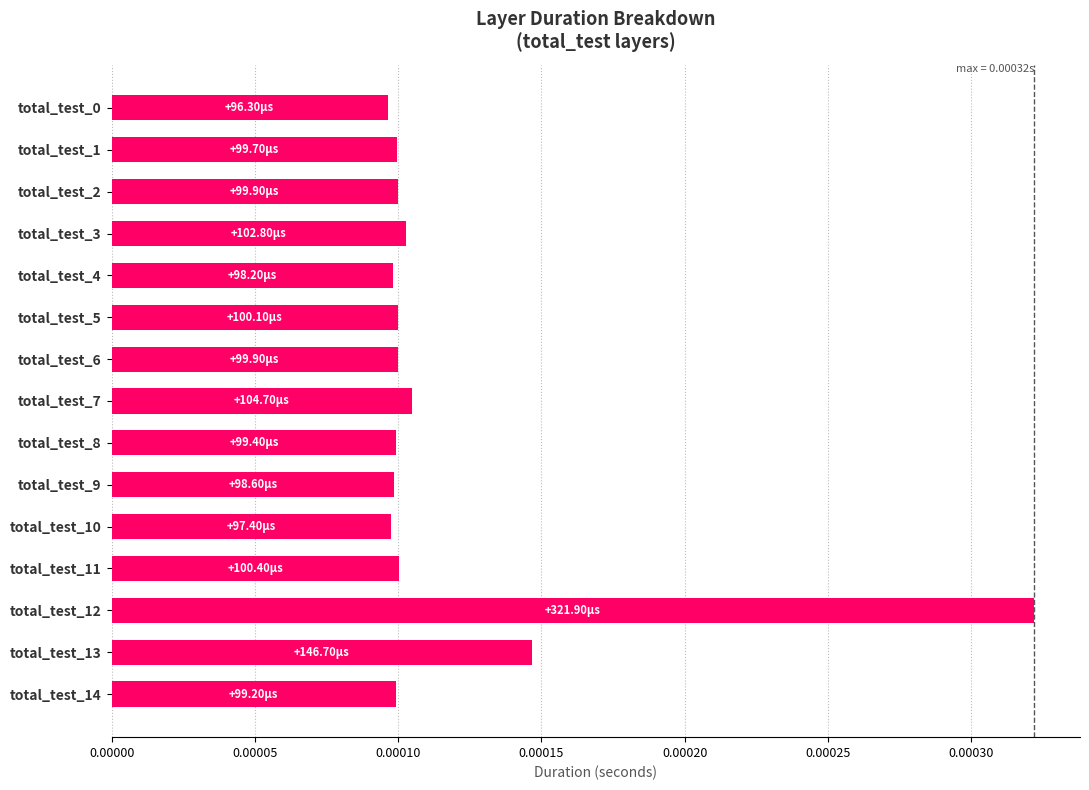

How many bars are there in total?

15